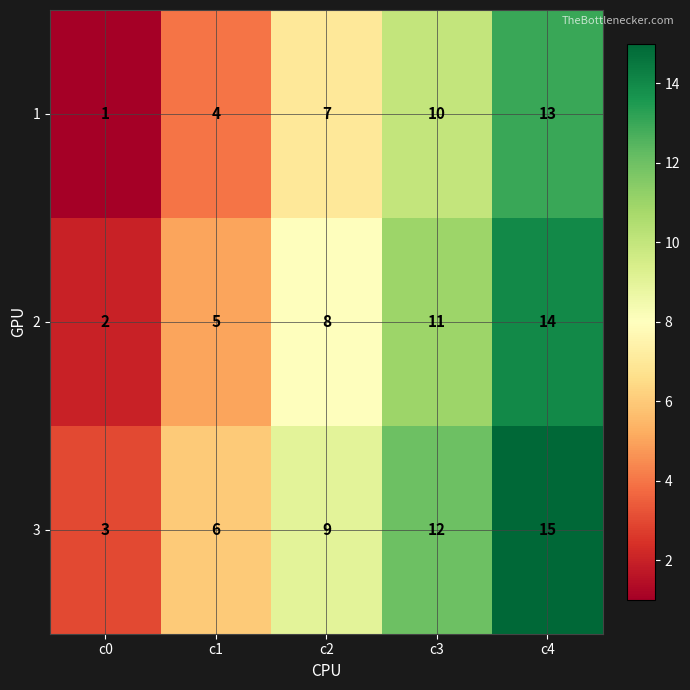

What is the total value across all series at c3?

33